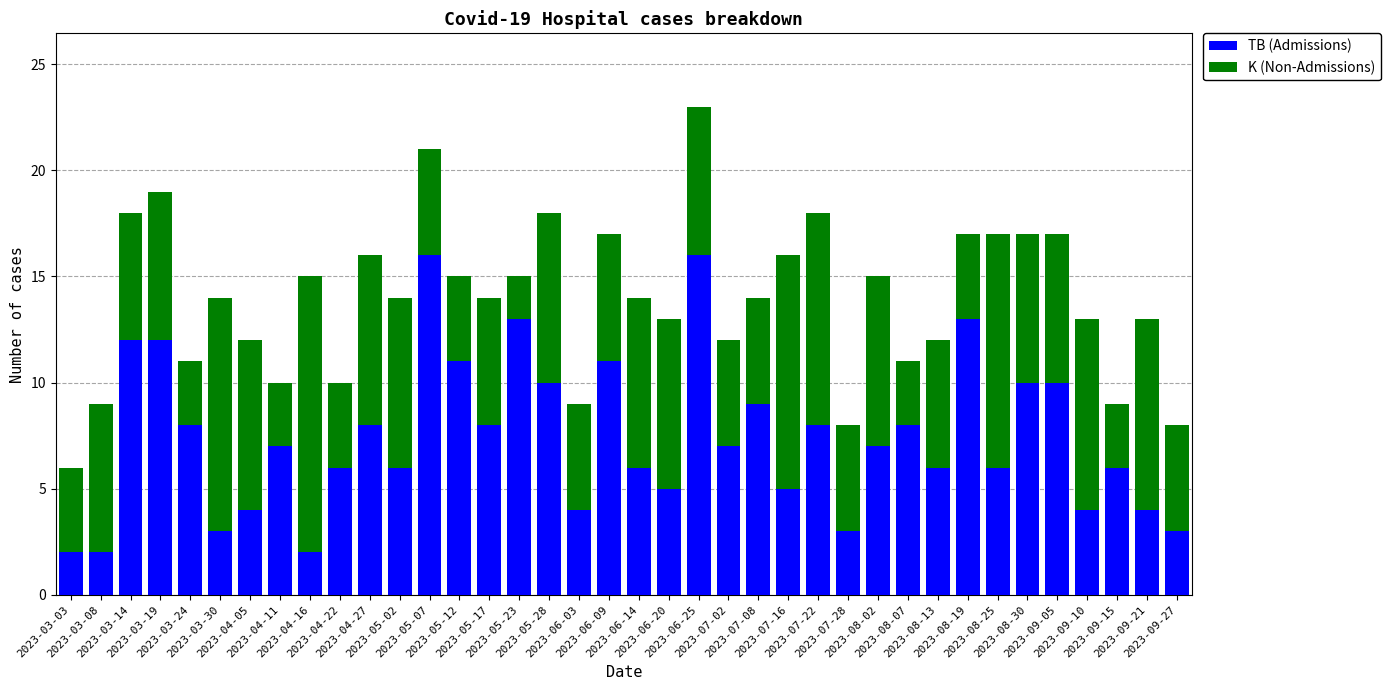

What are all the series names shown in the legend?

TB (Admissions), K (Non-Admissions)